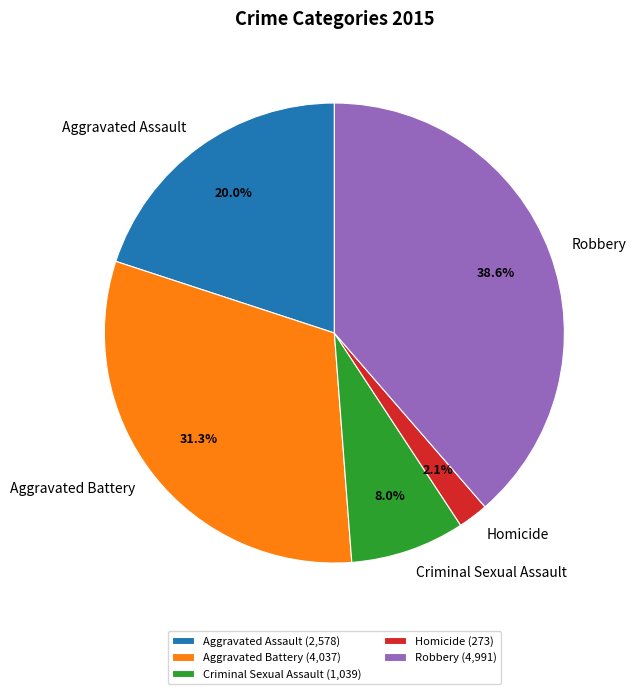

To the nearest percent, what is the average slice percentage?

20%